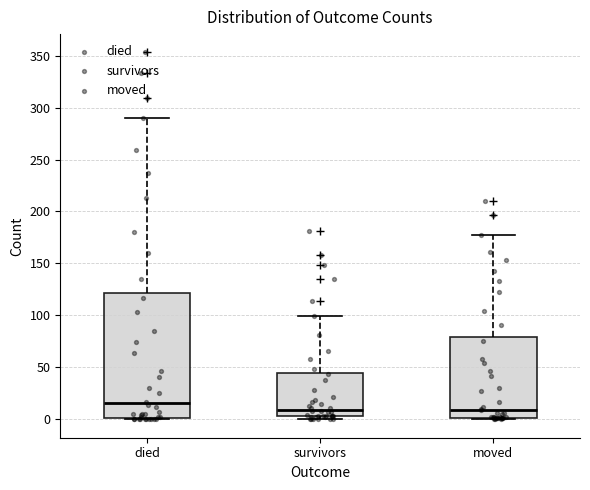

Where is the upper edge of the box for died on the y-axis? The values are not printed on the chart, so give them approximately, as read against the axis.

120